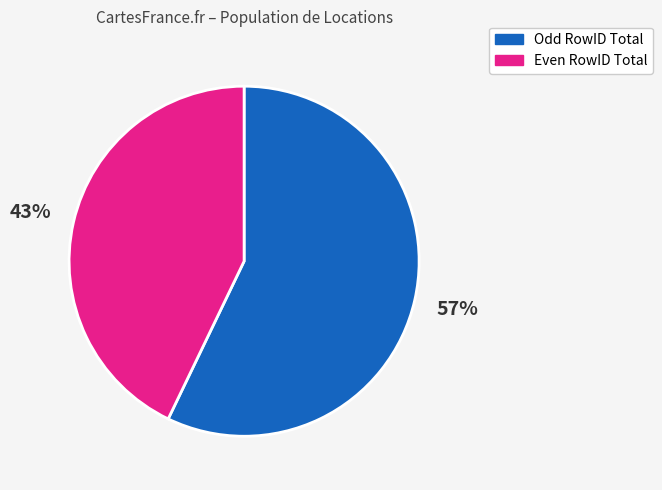

How many segments does this pie chart have?

2